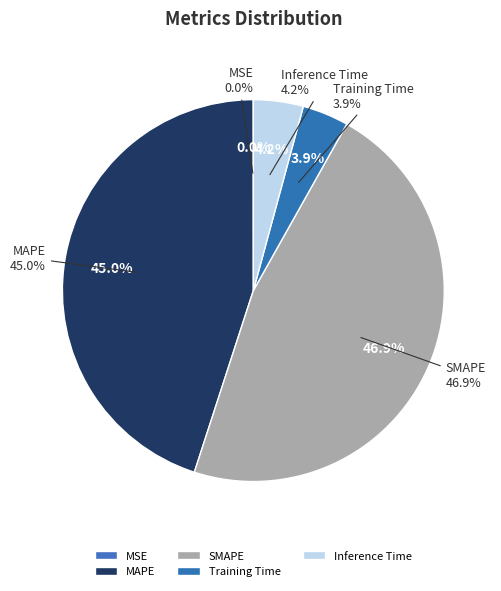

To the nearest percent, what portion does SMAPE represent?

47%